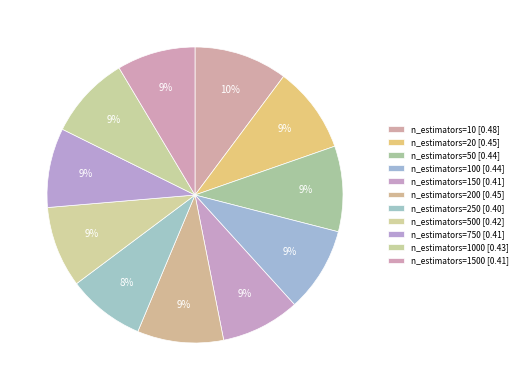

How many slices are in this pie chart?

11